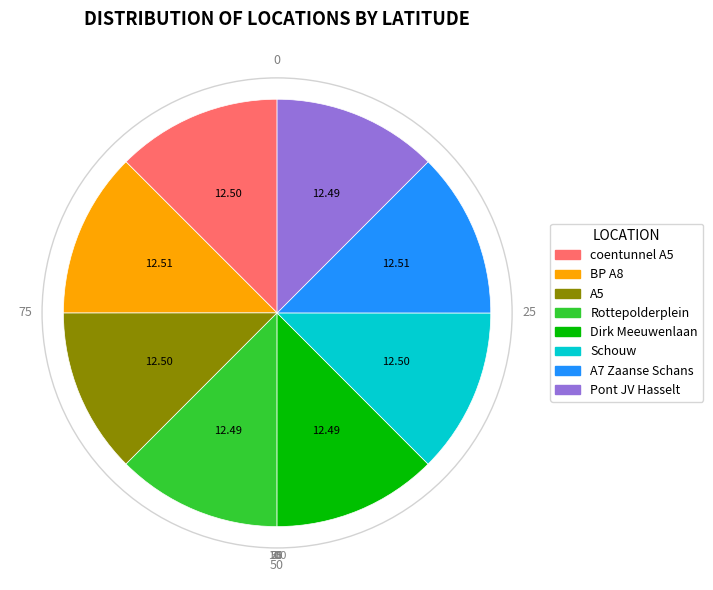

Approximately how many times larger is the value at Rottepolderplein compared to Schouw?

1.0